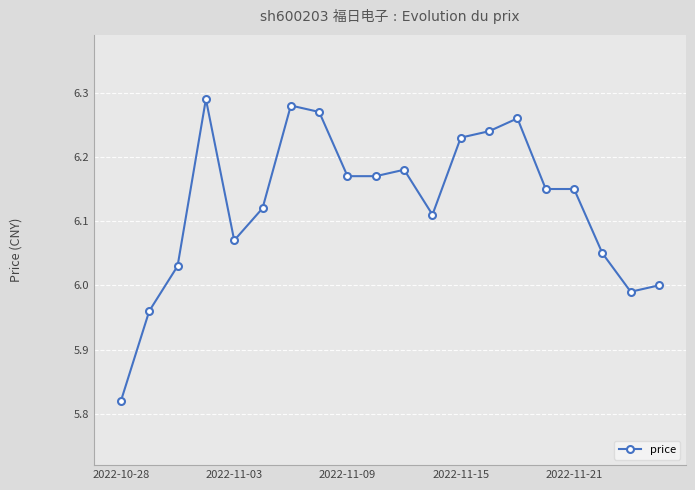

True or false: there are more than 1 points higher than both neighbors.

True